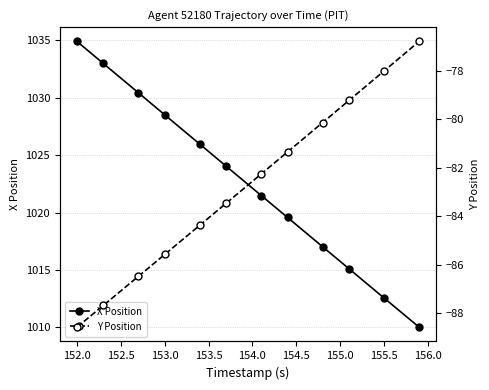

The X Position series shows 1028.5 at 153.0. True or false?

True